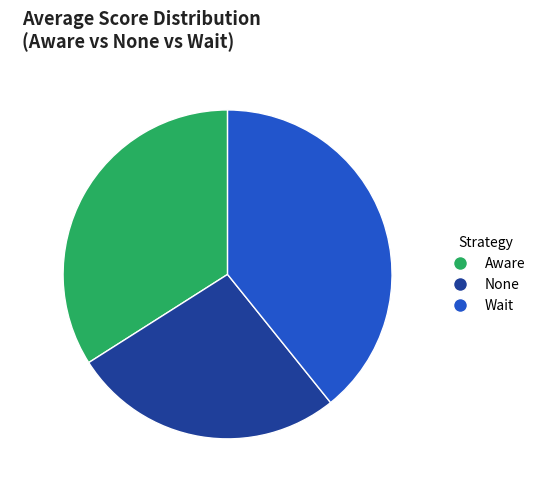

The 1403.4 slice represents 39% of the pie. True or false?

True